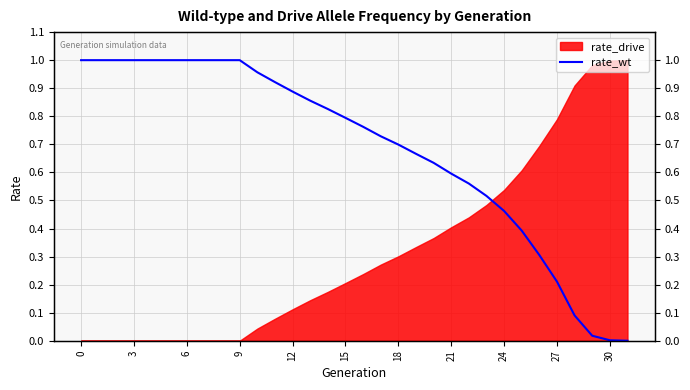

What is the label of the 4th point from the right?

28